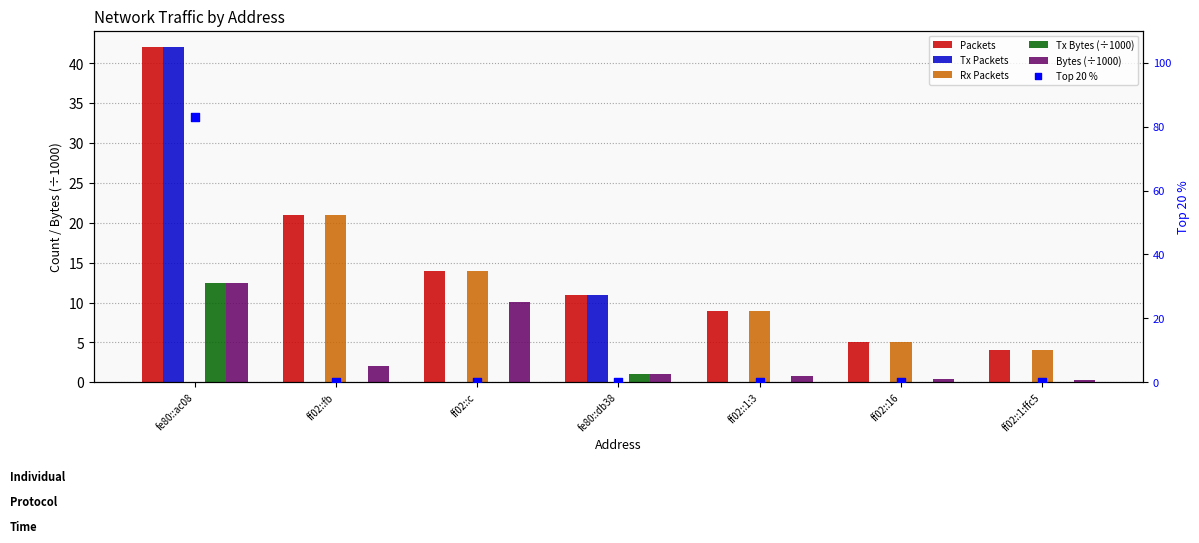

At how many categories does at least one series exceed 30?

1